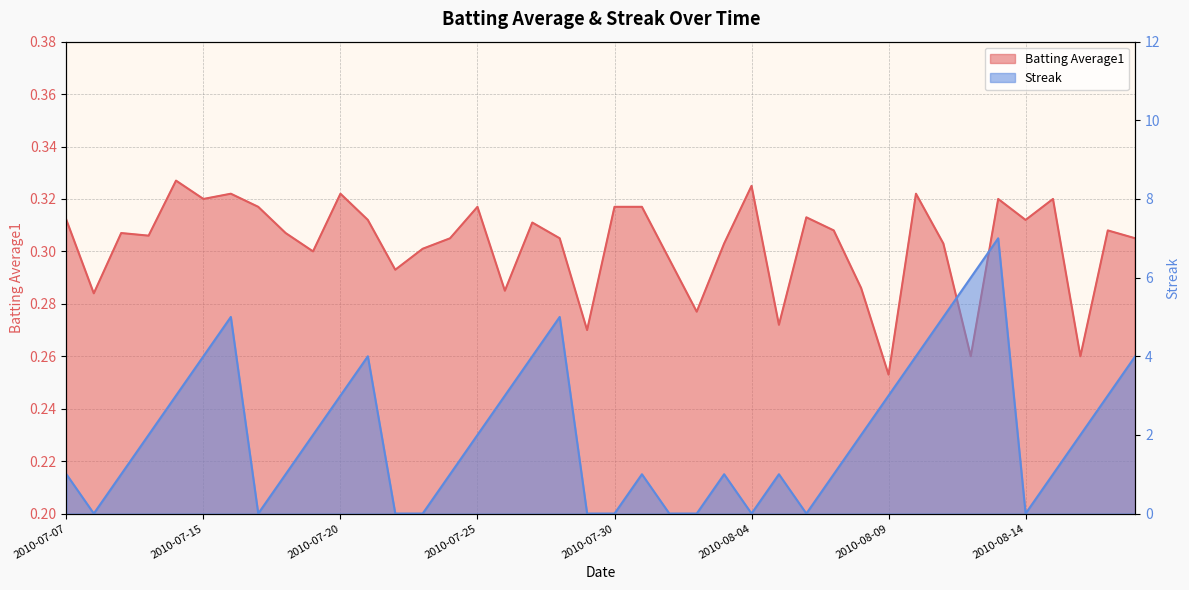

Between which two adjacent categories do Streak and Batting Average1 first intersect?

2010-07-07 and 2010-07-08